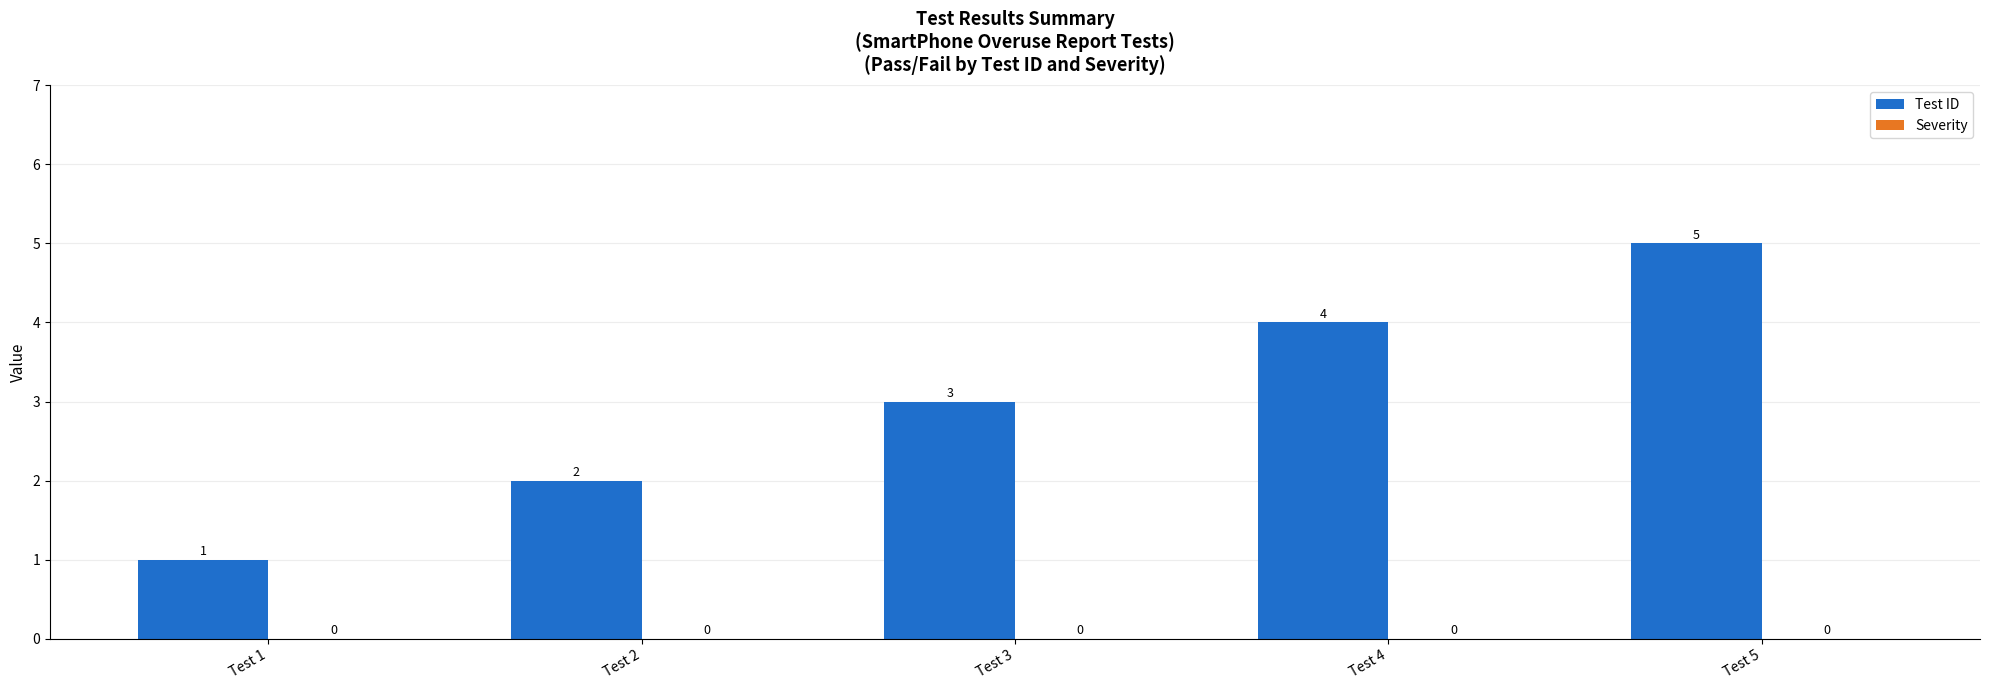

Does the chart contain stacked bars?

No